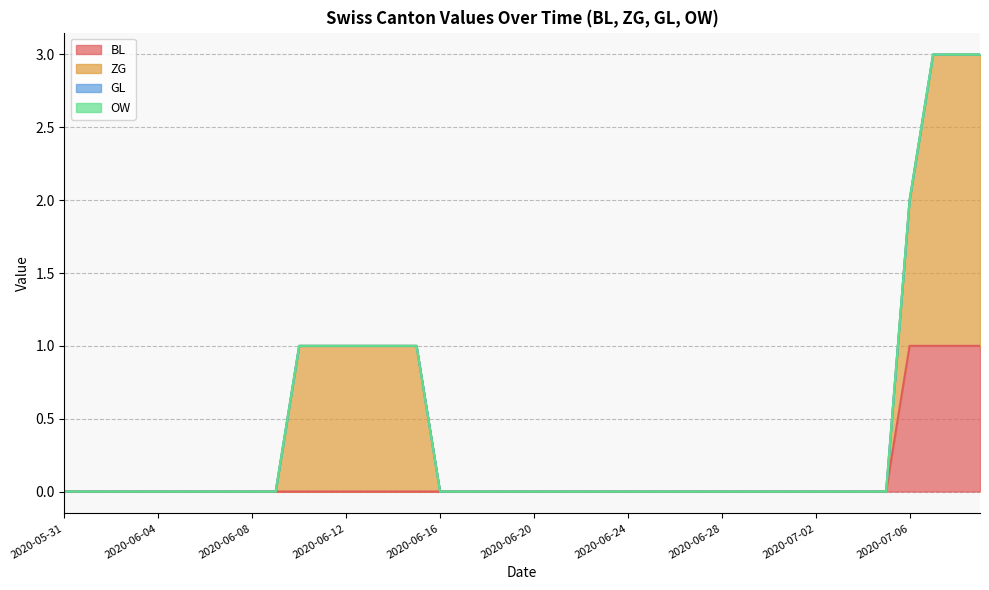

How many values in BL are above zero?

4